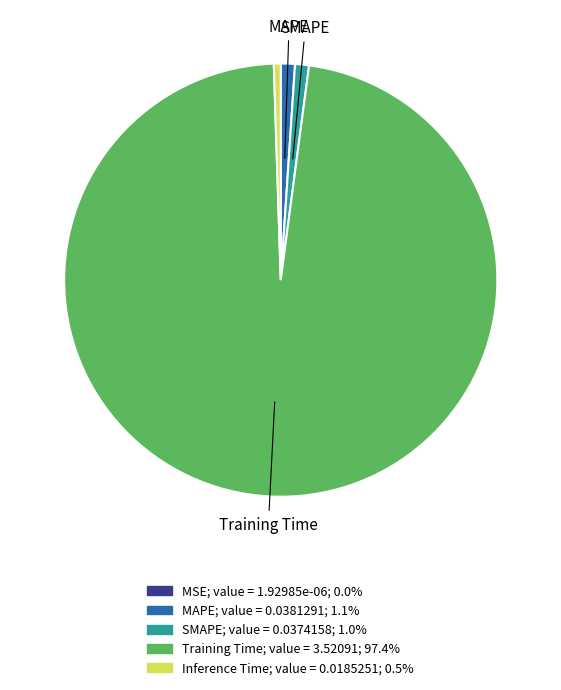

Is there any slice that represents more than half of the pie?

Yes